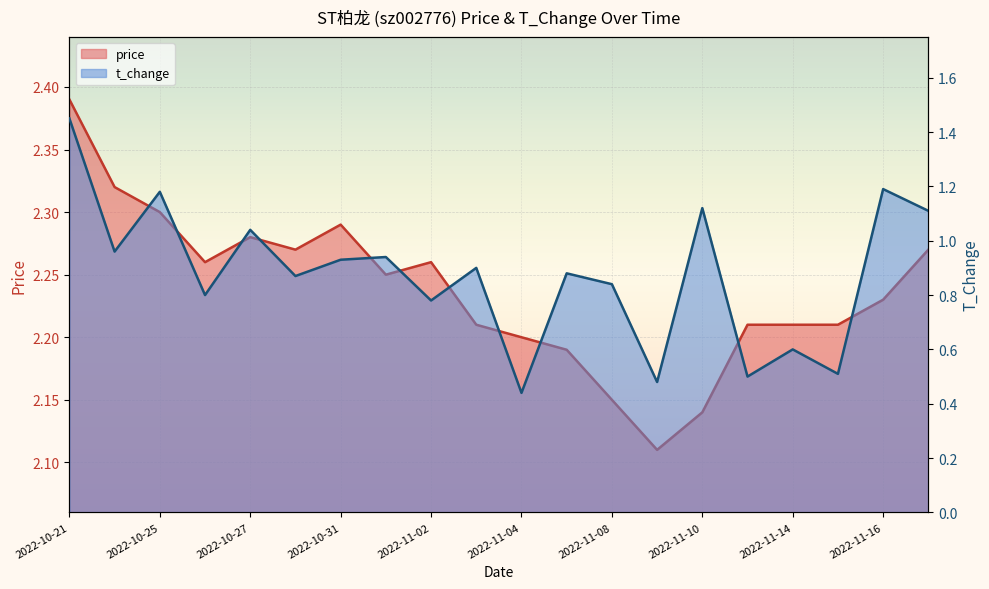

How many lines are shown in the chart?

2